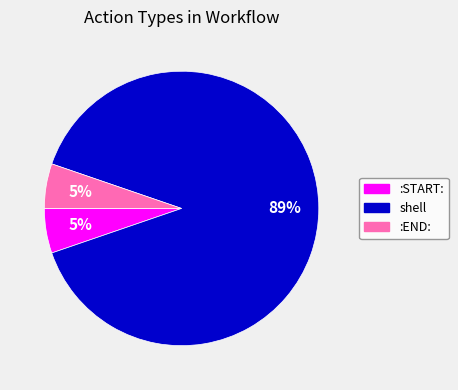

How many slices are in this pie chart?

3